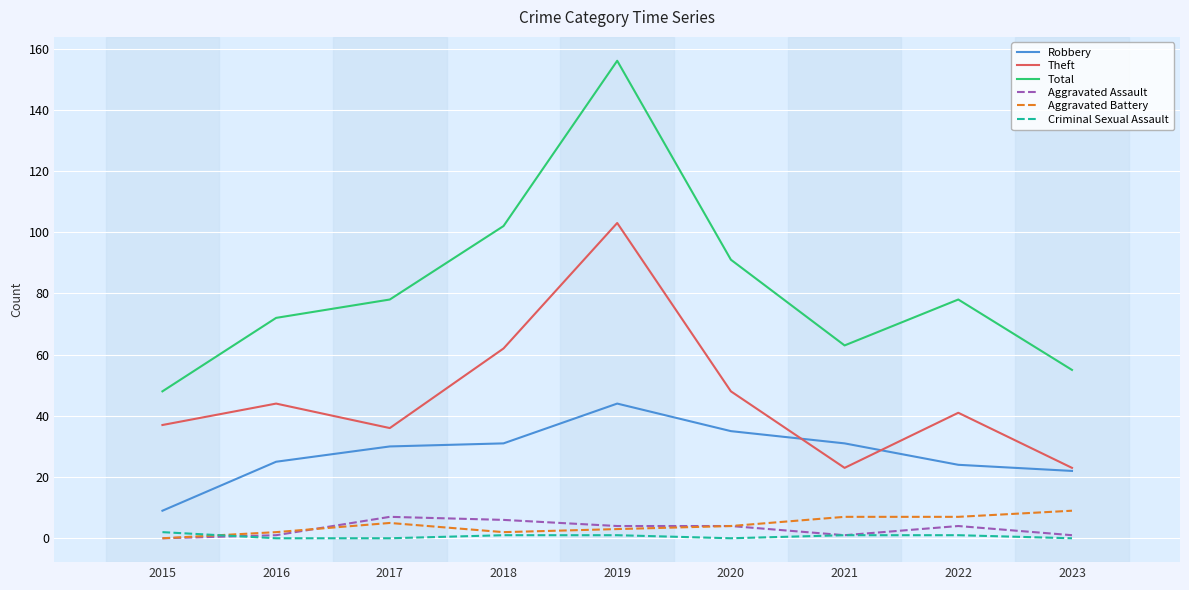

Is the value of Total at 2021 greater than the value of Theft at 2023?

Yes